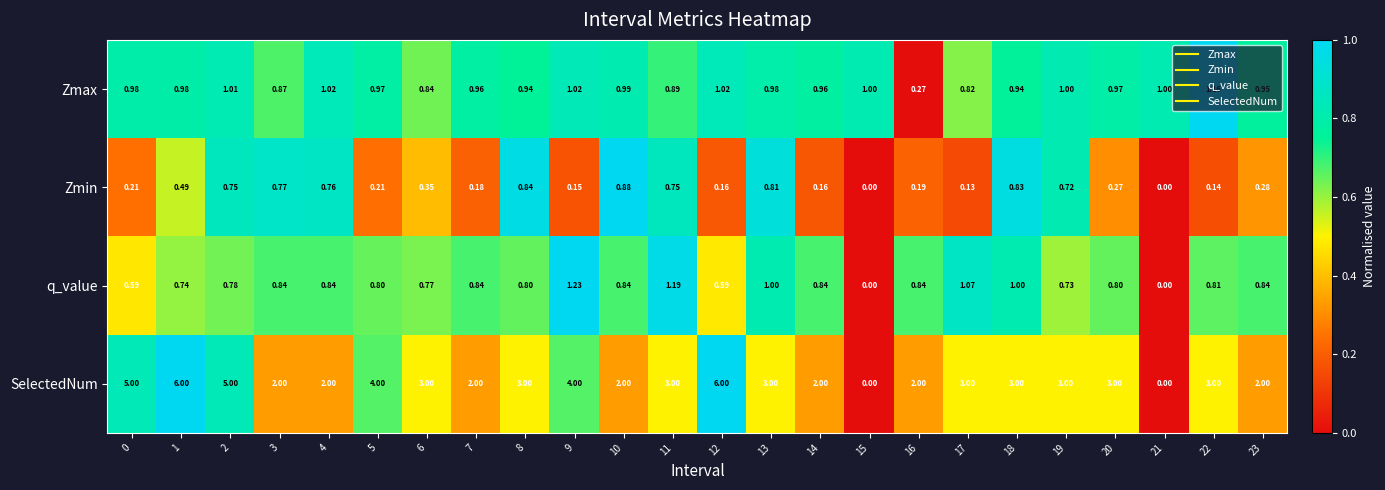

At how many categories does at least one series exceed 0?

24